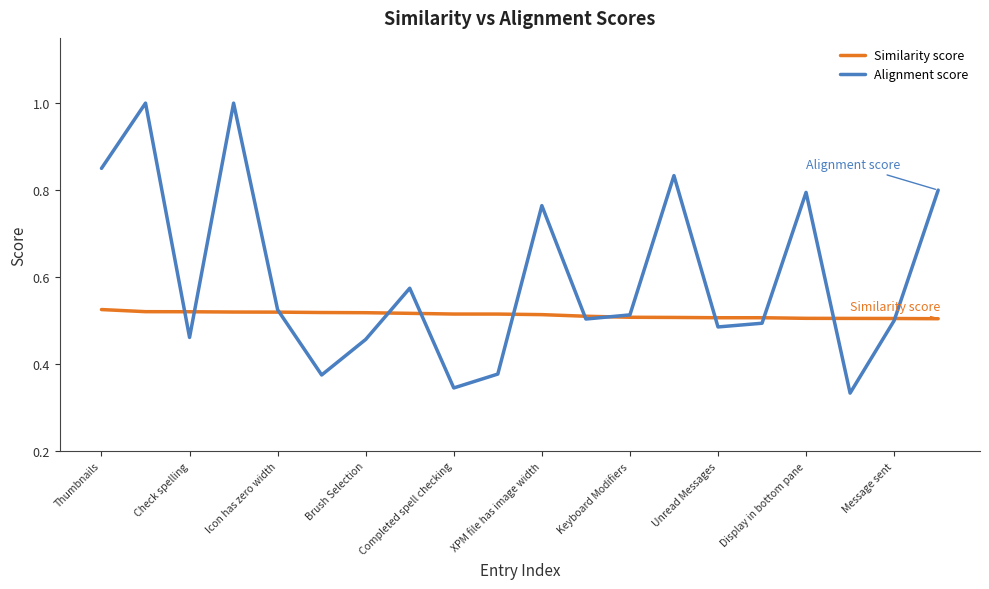

List the series in order of their peak value, highest first.

Alignment score, Similarity score